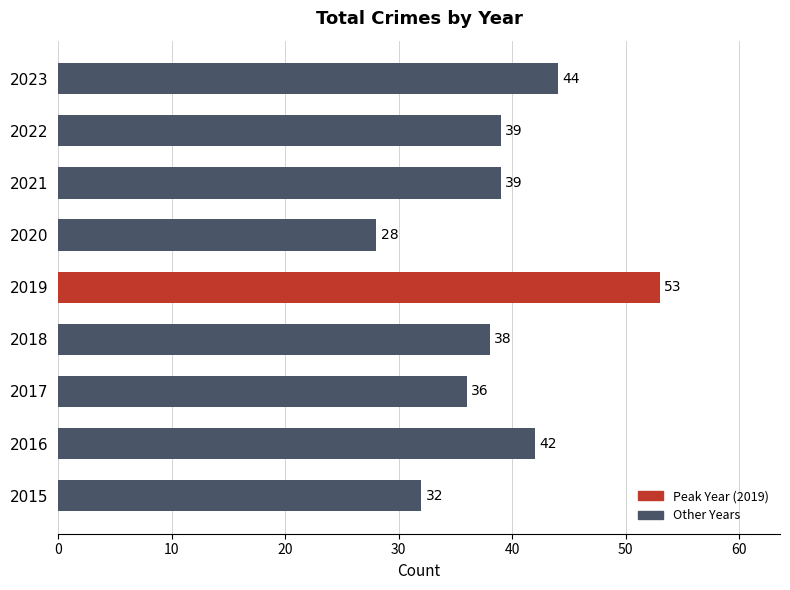

What is the approximate value at 2017?

36